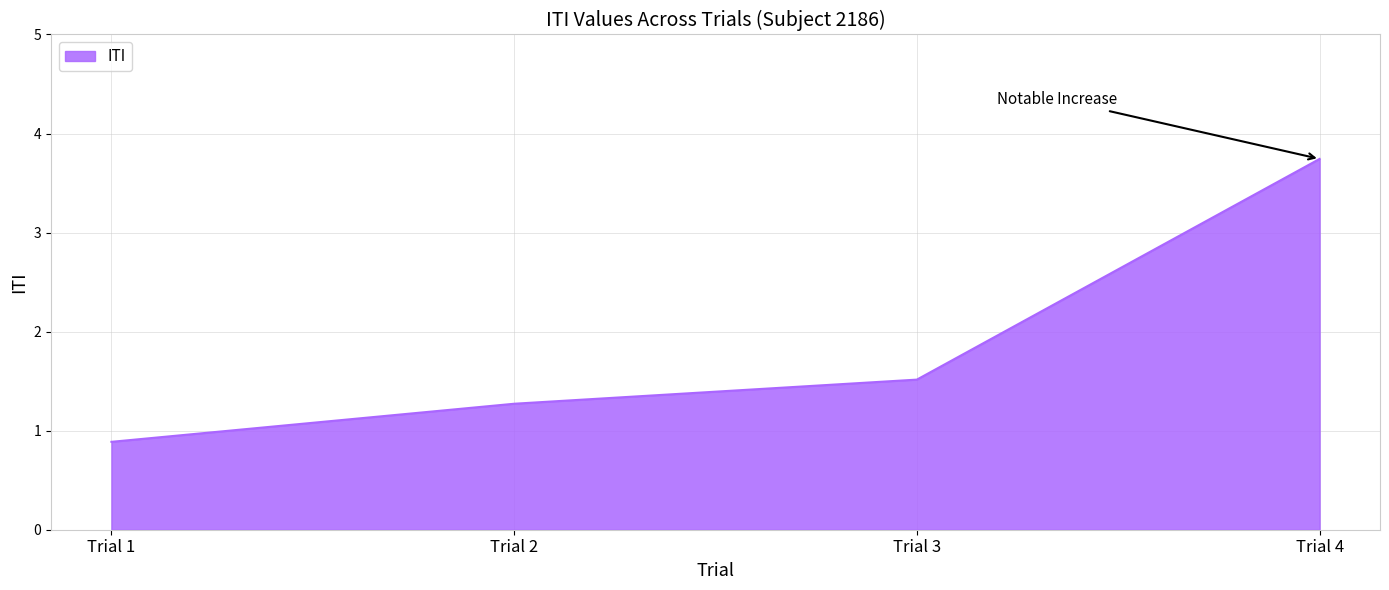

List the labels in order of value, smallest first.

Trial 1, Trial 2, Trial 3, Trial 4